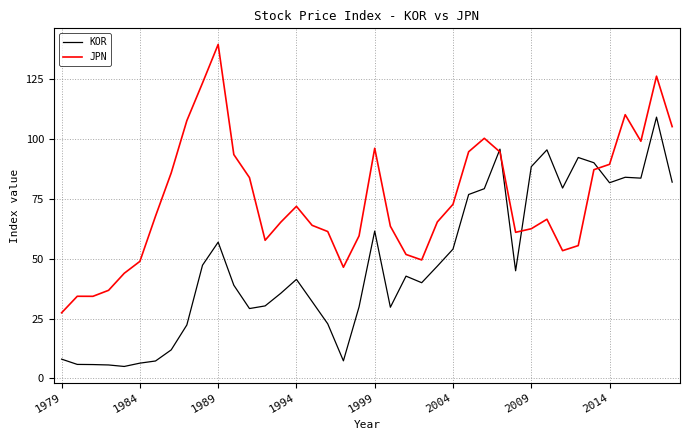

True or false: JPN and KOR intersect in this chart.

True